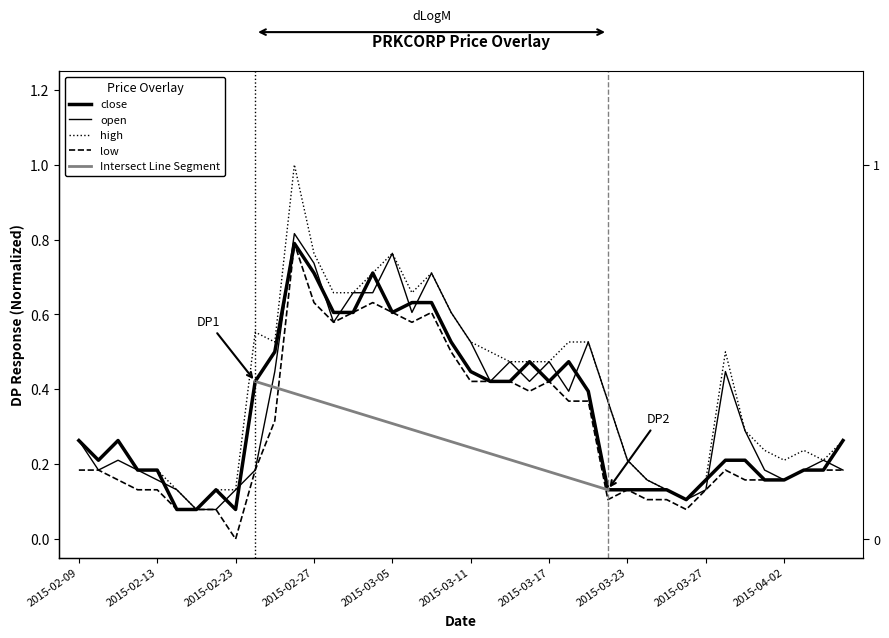

Which series changed the most between 2015-03-13 and 2015-03-18?

open